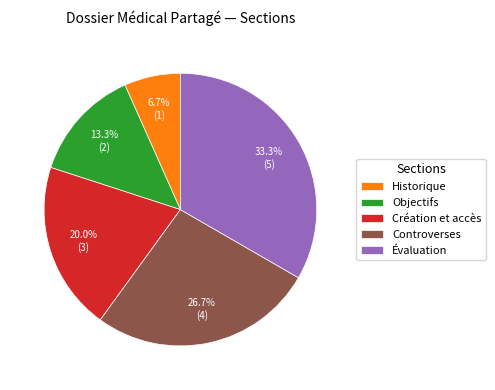

Is there any slice that represents more than half of the pie?

No